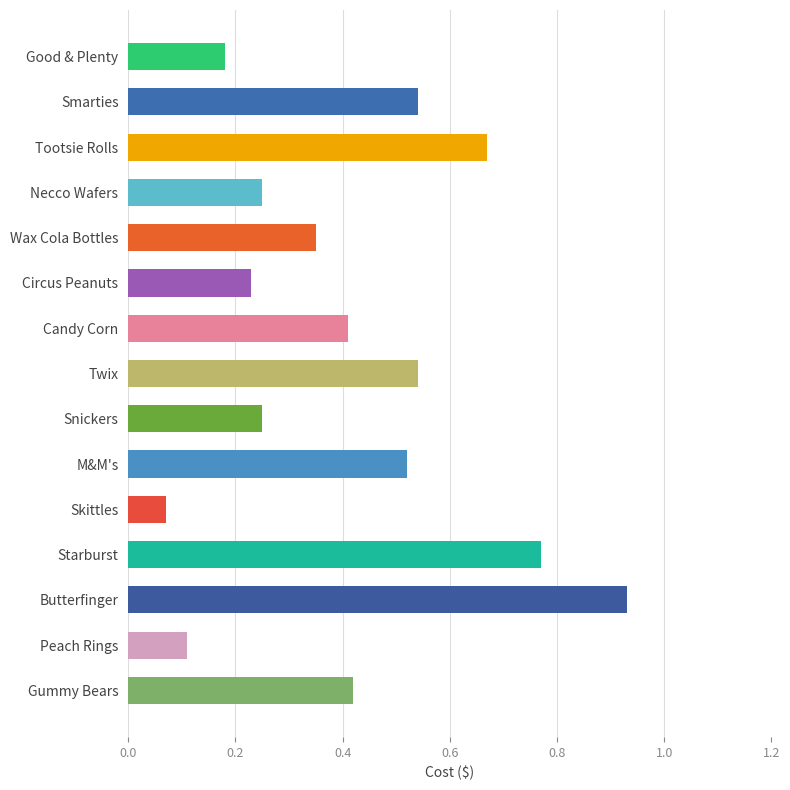

The value at Twix is 0.3. True or false?

False